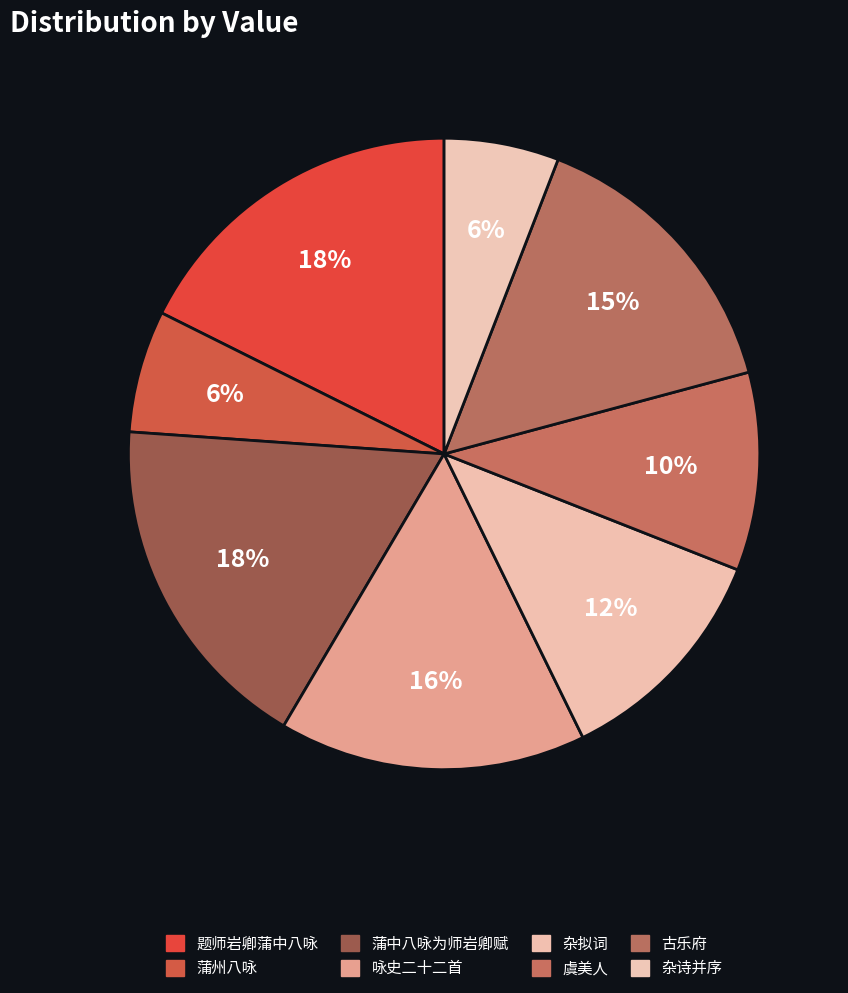

How many slices are in this pie chart?

8